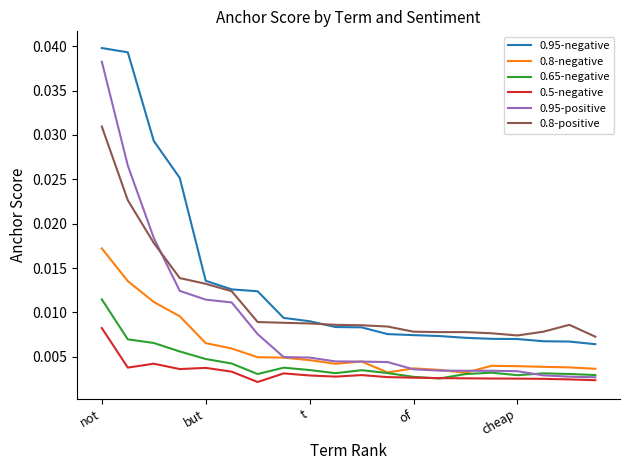

Which series has the widest spread of values?

0.95-positive